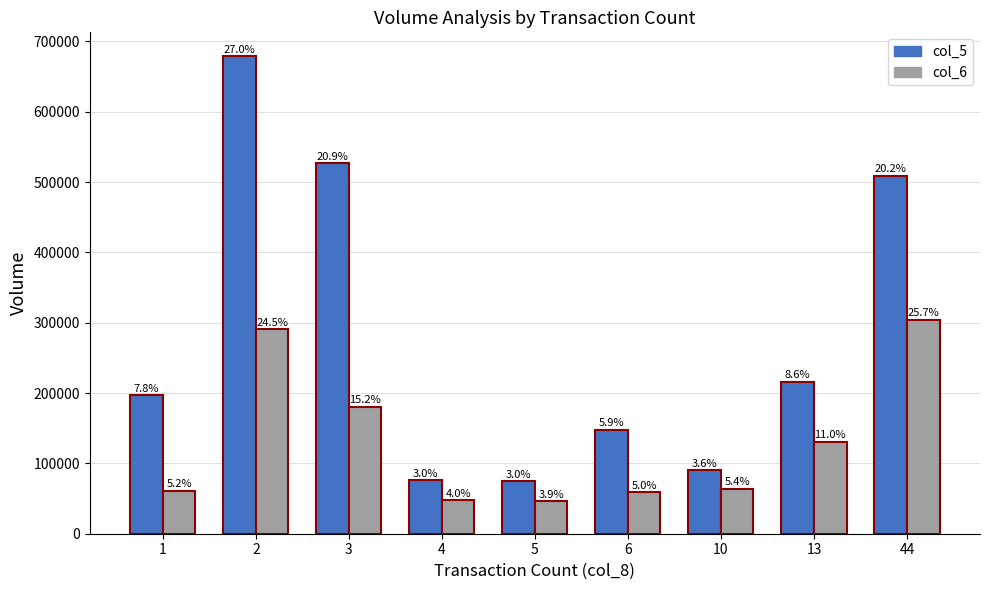

How many bars are there in each group?

2